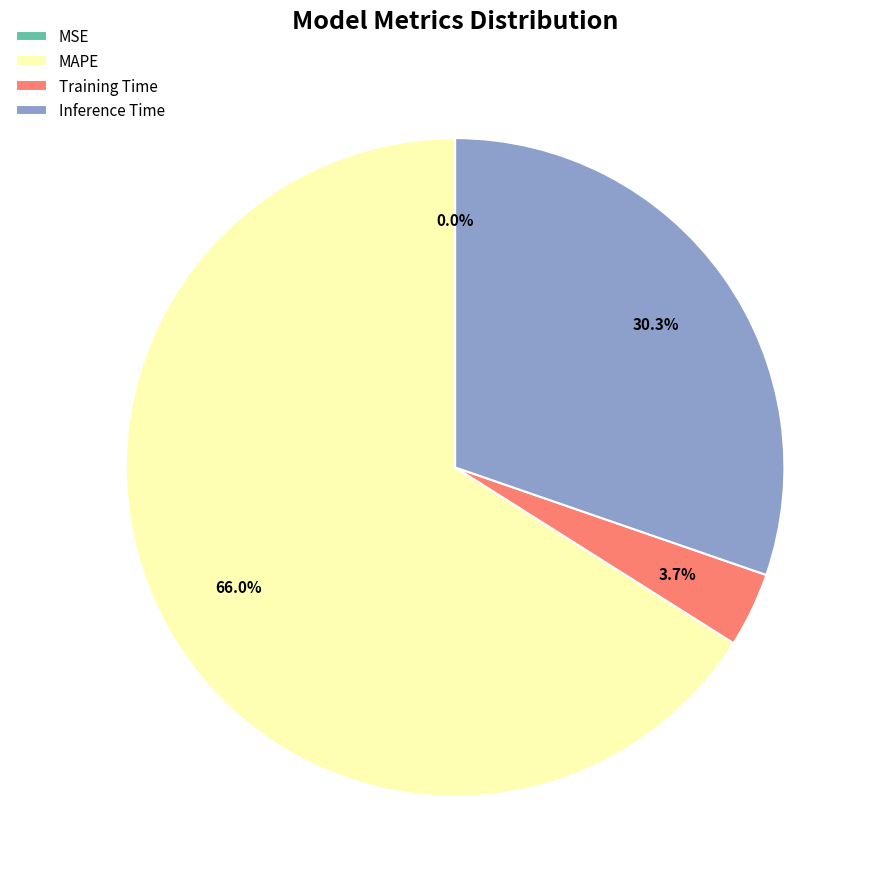

The Training Time slice represents 4% of the pie. True or false?

True